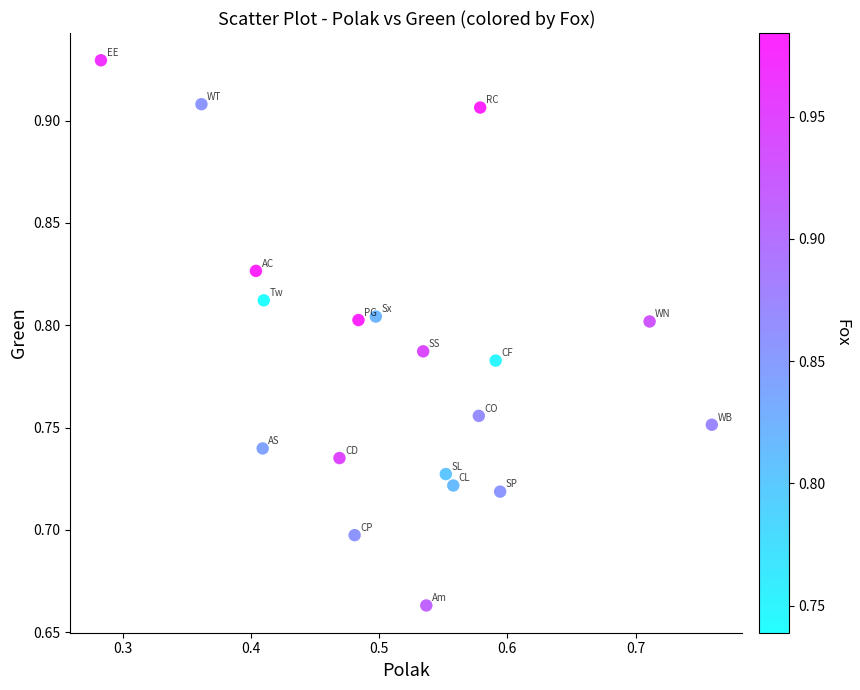

What is the range of X values (max minus min)?

0.5